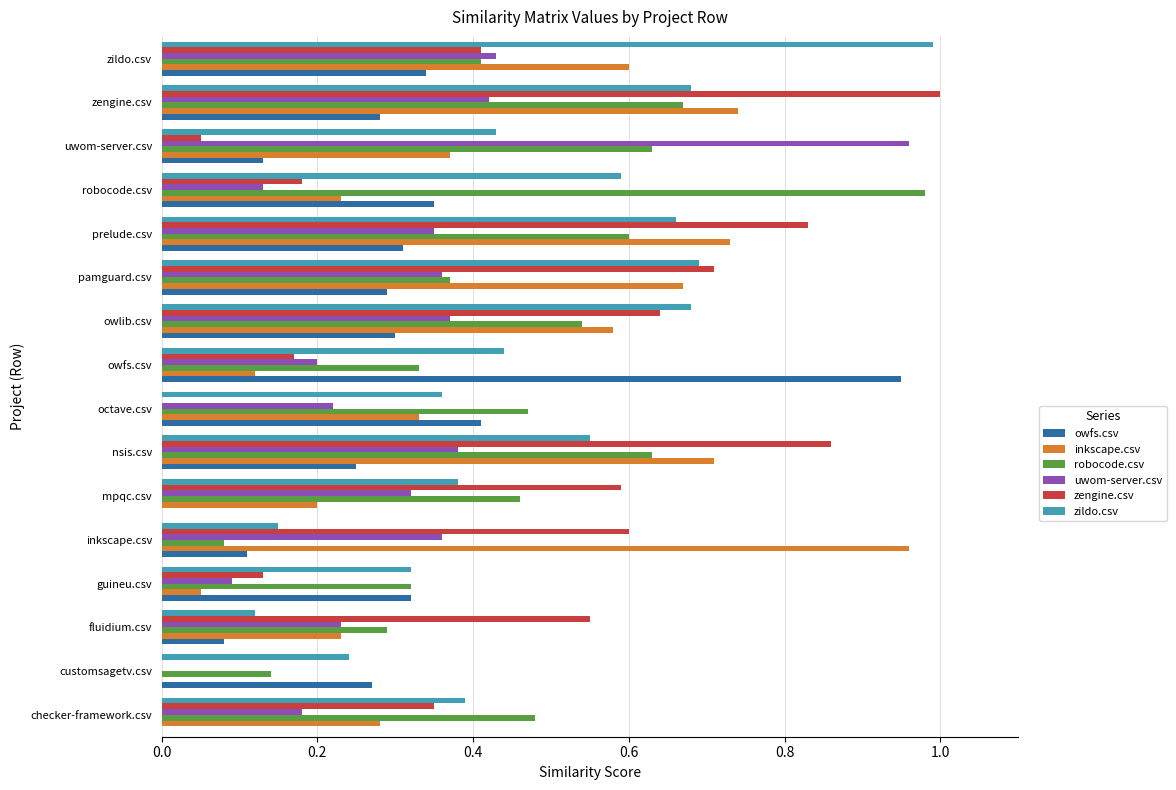

True or false: inkscape.csv has a value of 0.2 at fluidium.csv.

True